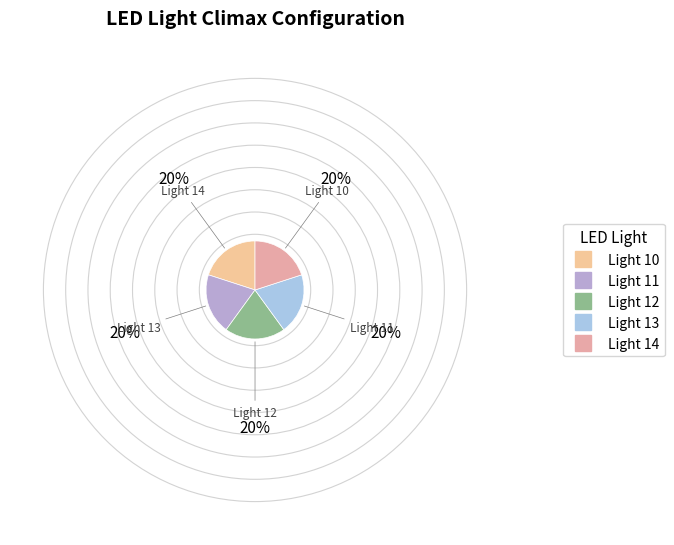

Is there any slice that represents more than half of the pie?

No